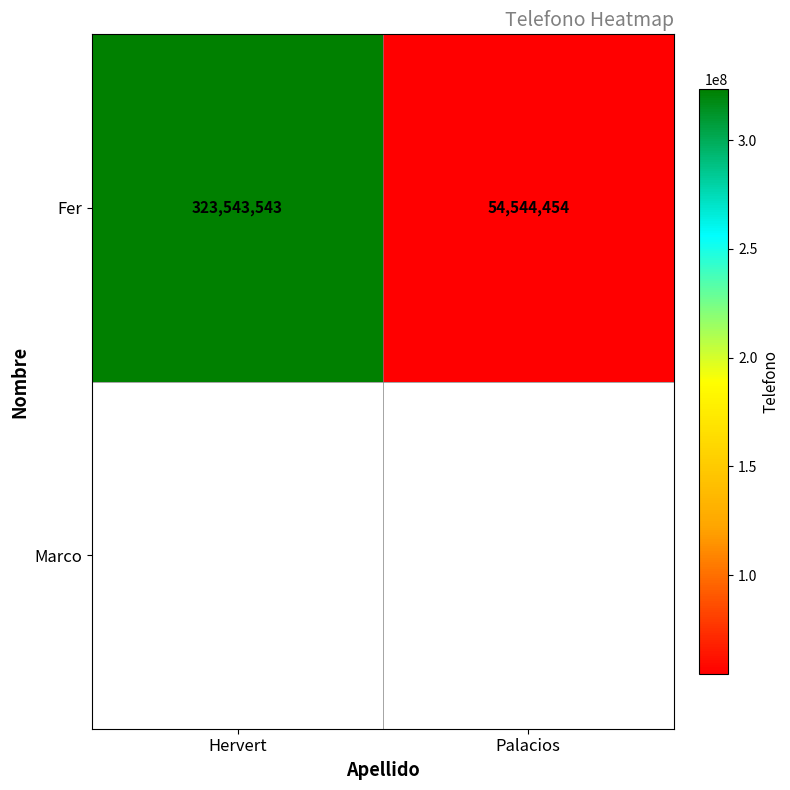

List the labels in order of value, smallest first.

Palacios, Hervert